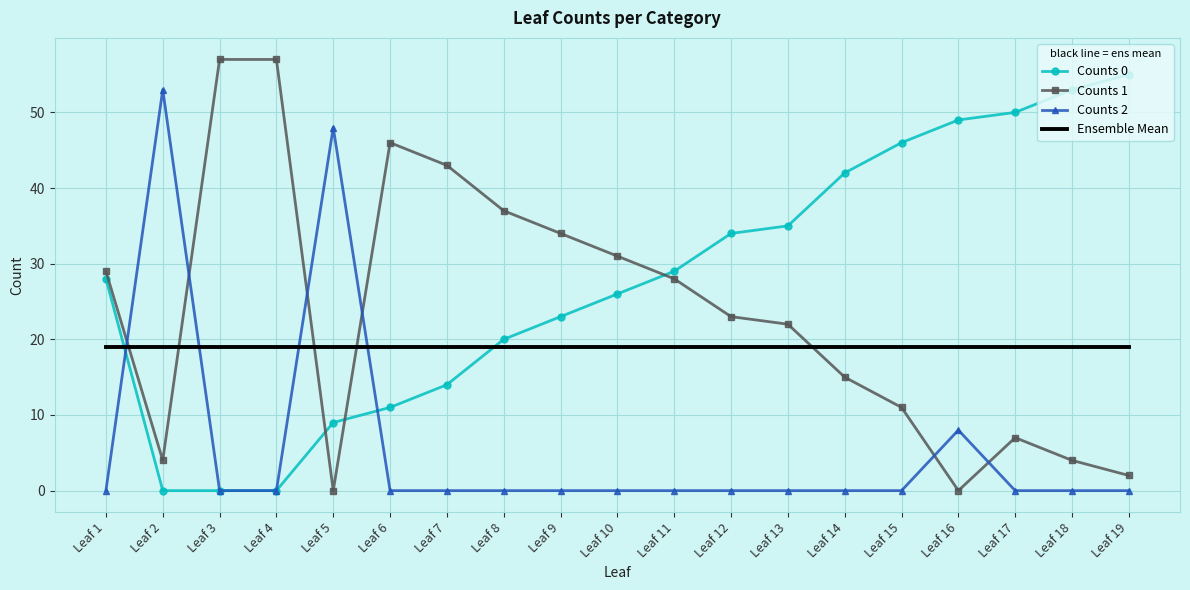

Reading right to left, list all the values displayed in this chart.

Counts 0: Leaf 19=55	Leaf 18=53	Leaf 17=50	Leaf 16=49	Leaf 15=46	Leaf 14=42	Leaf 13=35	Leaf 12=34	Leaf 11=29	Leaf 10=26	Leaf 9=23	Leaf 8=20	Leaf 7=14	Leaf 6=11	Leaf 5=9	Leaf 4=0	Leaf 3=0	Leaf 2=0	Leaf 1=28
Counts 1: Leaf 19=2	Leaf 18=4	Leaf 17=7	Leaf 16=0	Leaf 15=11	Leaf 14=15	Leaf 13=22	Leaf 12=23	Leaf 11=28	Leaf 10=31	Leaf 9=34	Leaf 8=37	Leaf 7=43	Leaf 6=46	Leaf 5=0	Leaf 4=57	Leaf 3=57	Leaf 2=4	Leaf 1=29
Counts 2: Leaf 19=0	Leaf 18=0	Leaf 17=0	Leaf 16=8	Leaf 15=0	Leaf 14=0	Leaf 13=0	Leaf 12=0	Leaf 11=0	Leaf 10=0	Leaf 9=0	Leaf 8=0	Leaf 7=0	Leaf 6=0	Leaf 5=48	Leaf 4=0	Leaf 3=0	Leaf 2=53	Leaf 1=0
Ensemble Mean: Leaf 19=19	Leaf 18=19	Leaf 17=19	Leaf 16=19	Leaf 15=19	Leaf 14=19	Leaf 13=19	Leaf 12=19	Leaf 11=19	Leaf 10=19	Leaf 9=19	Leaf 8=19	Leaf 7=19	Leaf 6=19	Leaf 5=19	Leaf 4=19	Leaf 3=19	Leaf 2=19	Leaf 1=19